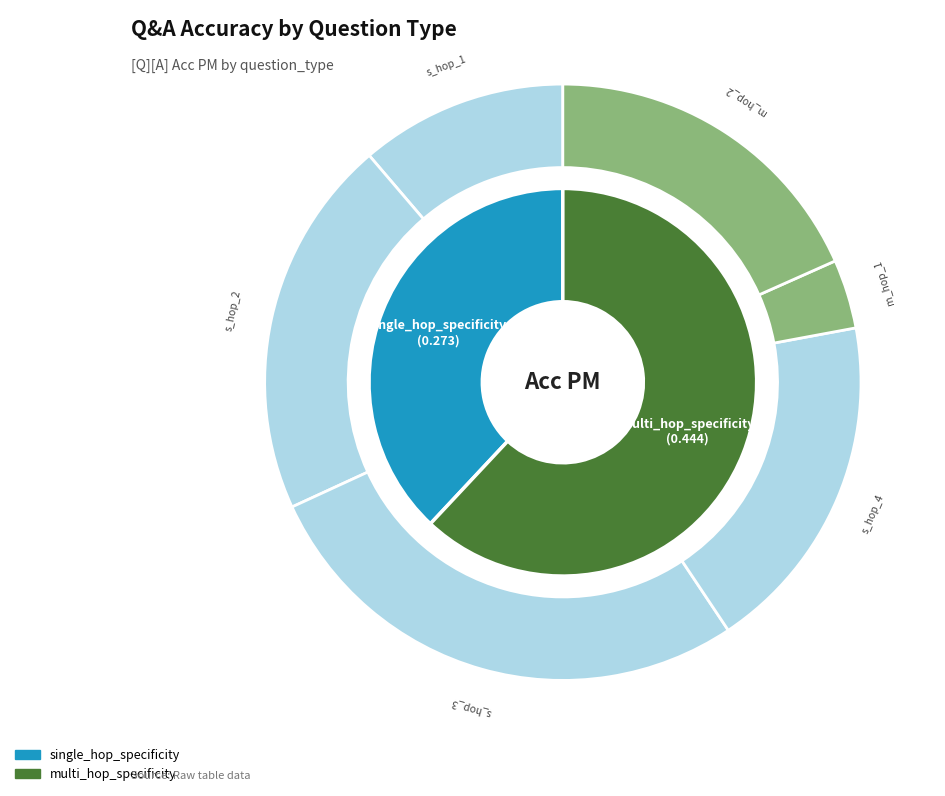

Does single_hop_specificity account for over 50% of the chart?

No